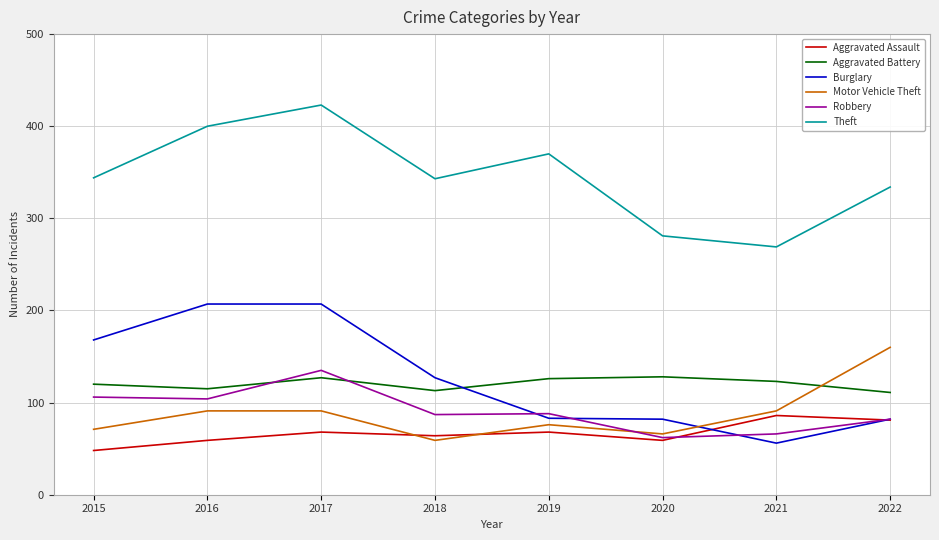

What is the smallest value displayed?

48